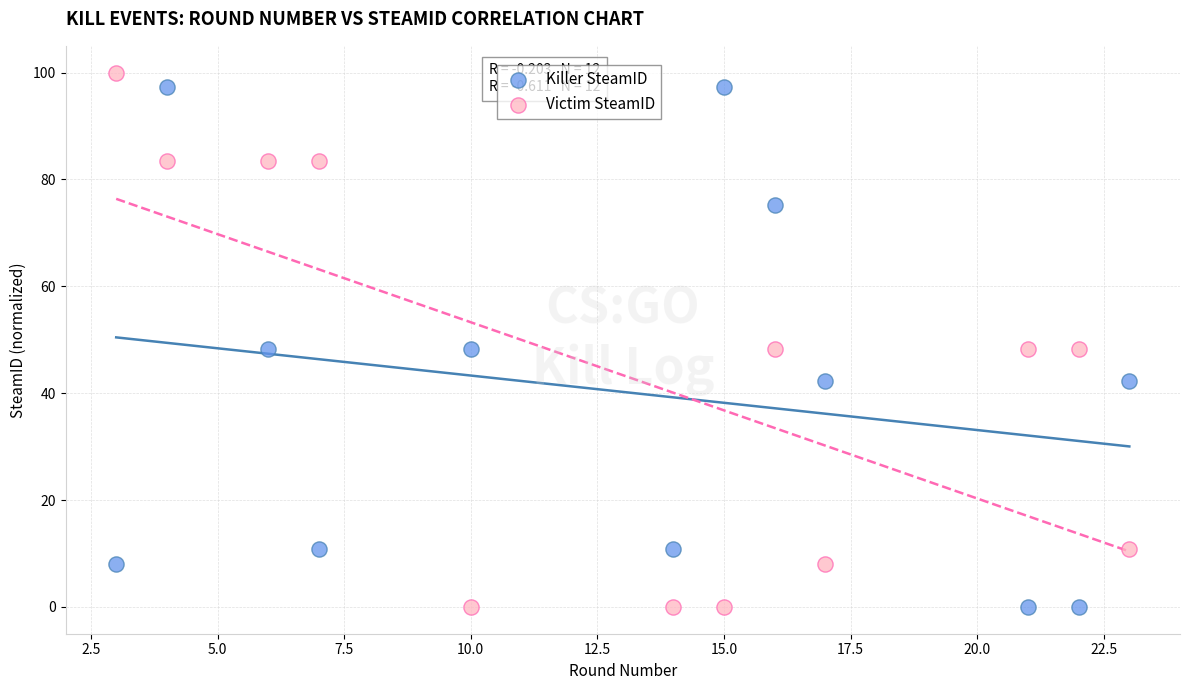

Which series has the widest spread of Y values?

Victim SteamID